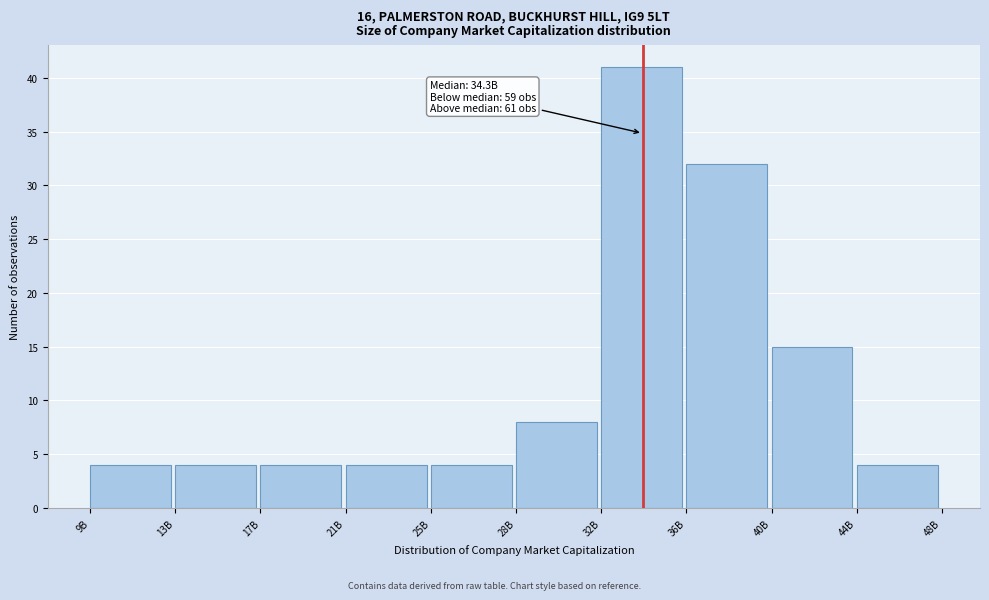

Reading left to right, transcribe all the data shown in this chart.

4	4	4	4	4	8	41	32	15	4